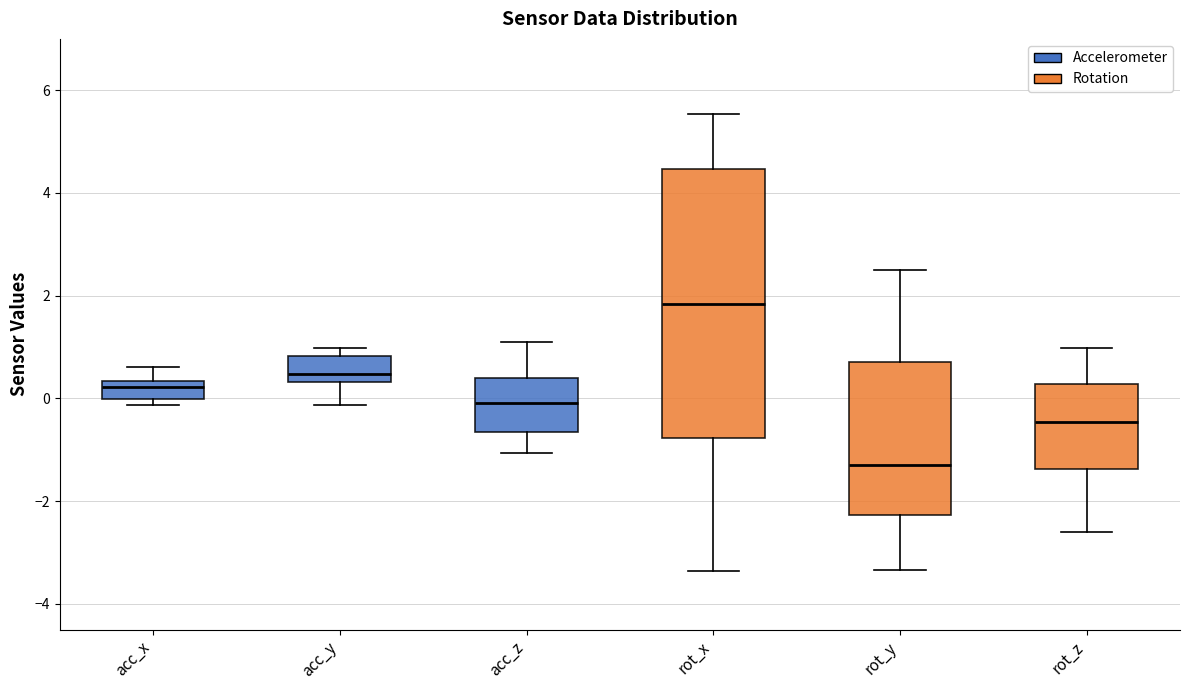

Comparing the boxes themselves (not the whiskers), which one is the tallest?

rot_x